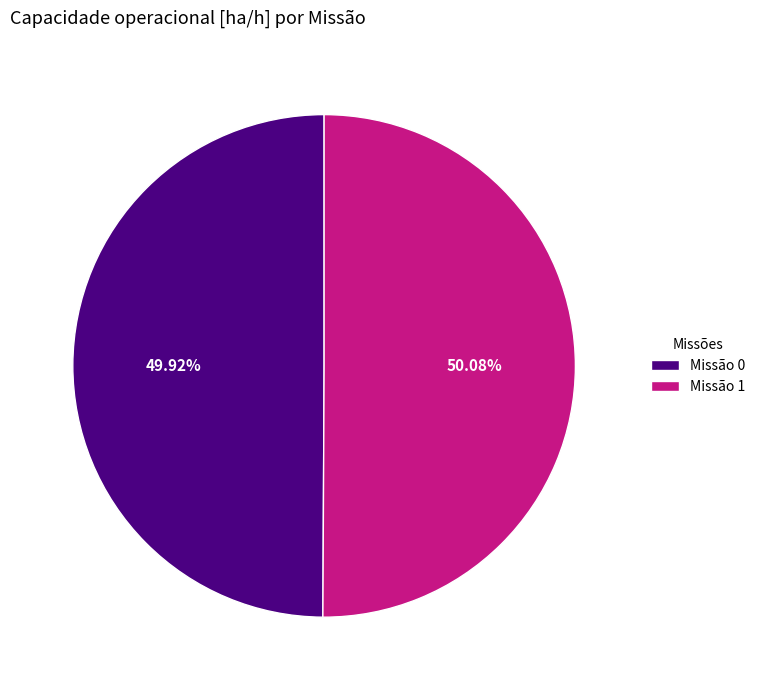

Approximately how many times larger is the value at Missão 1 compared to Missão 0?

1.0